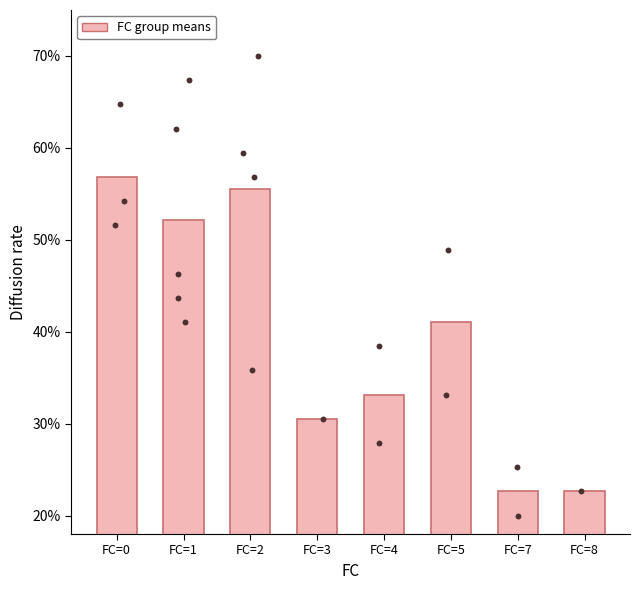

Between FC=1 and FC=7, which is larger?

FC=1